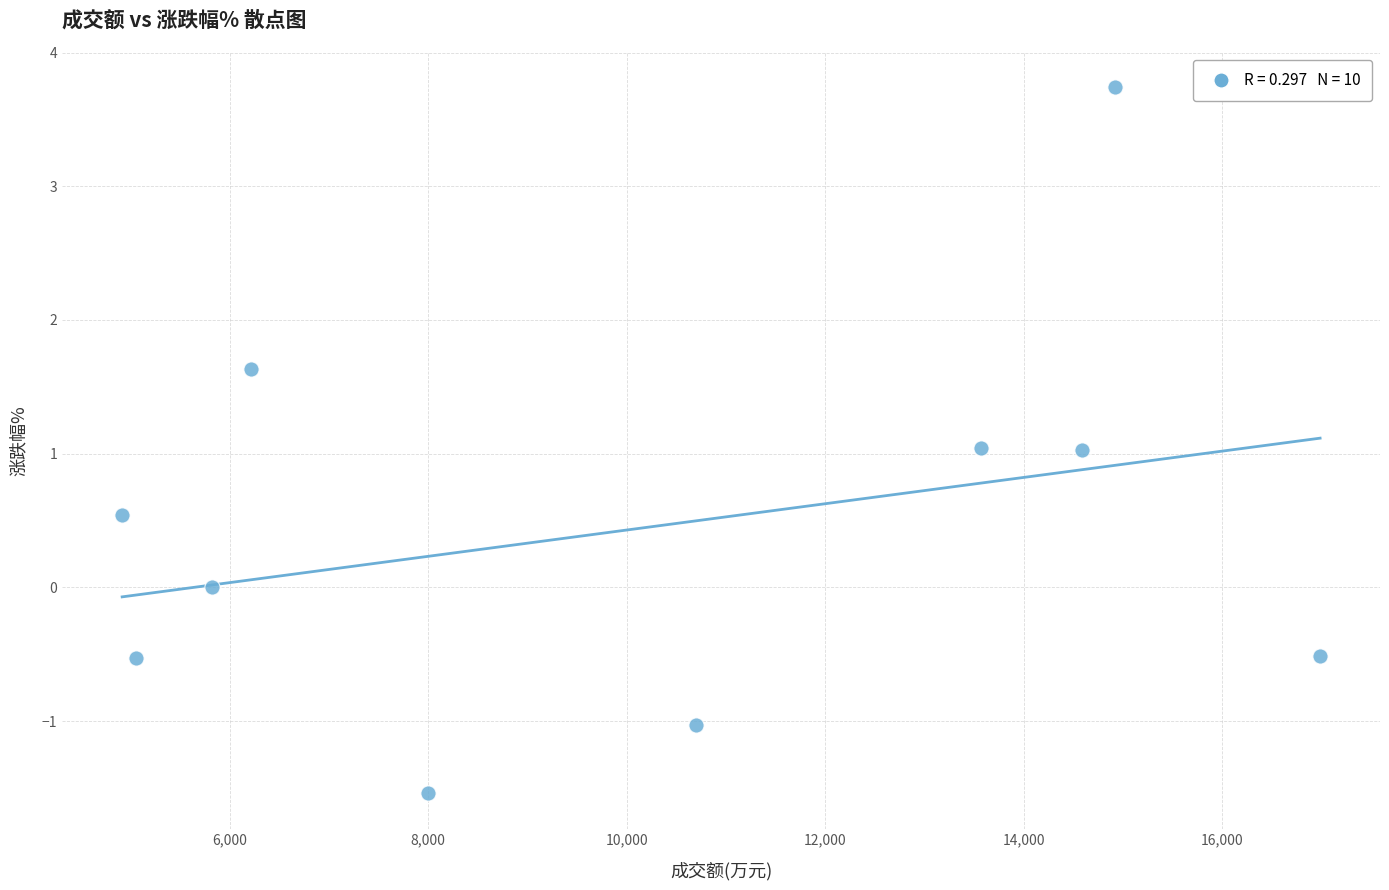

What is the average Y value?

0.4